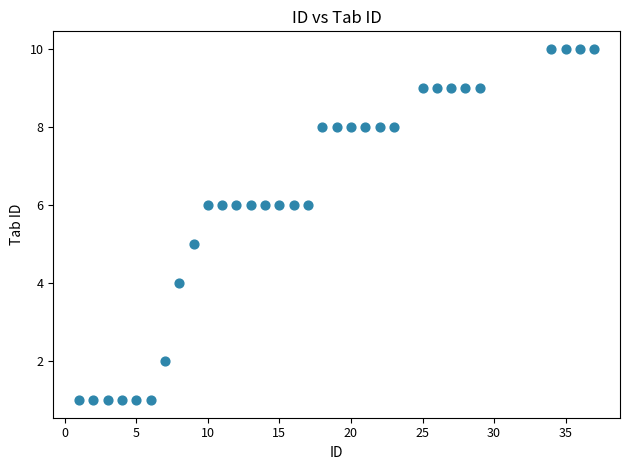

What is the range of X values (max minus min)?

36